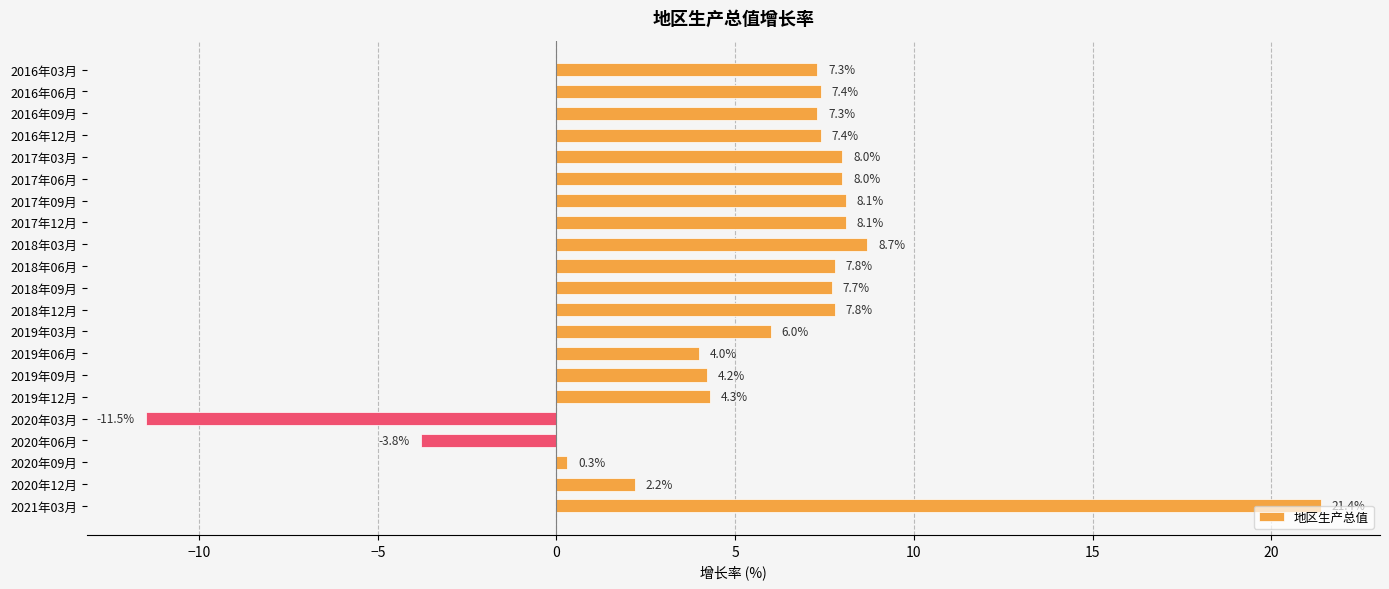

Count the number of data series in this chart.

1